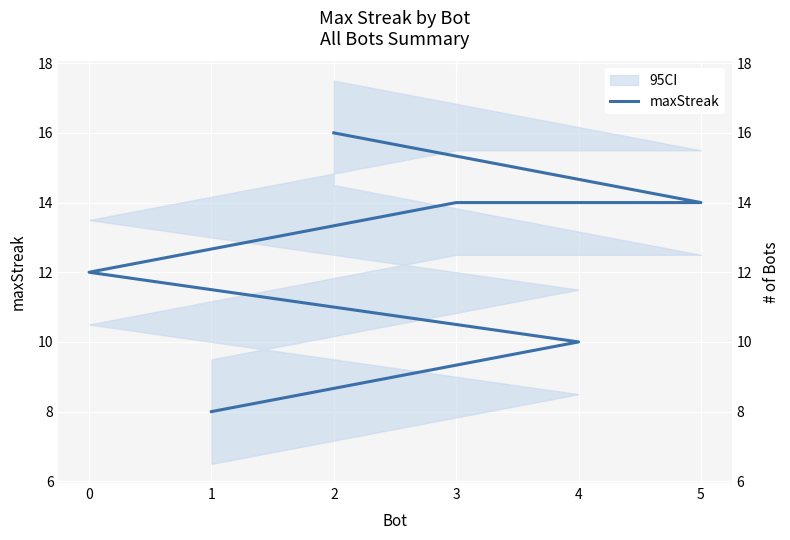

Is it true that the value at 2 is 4?

False